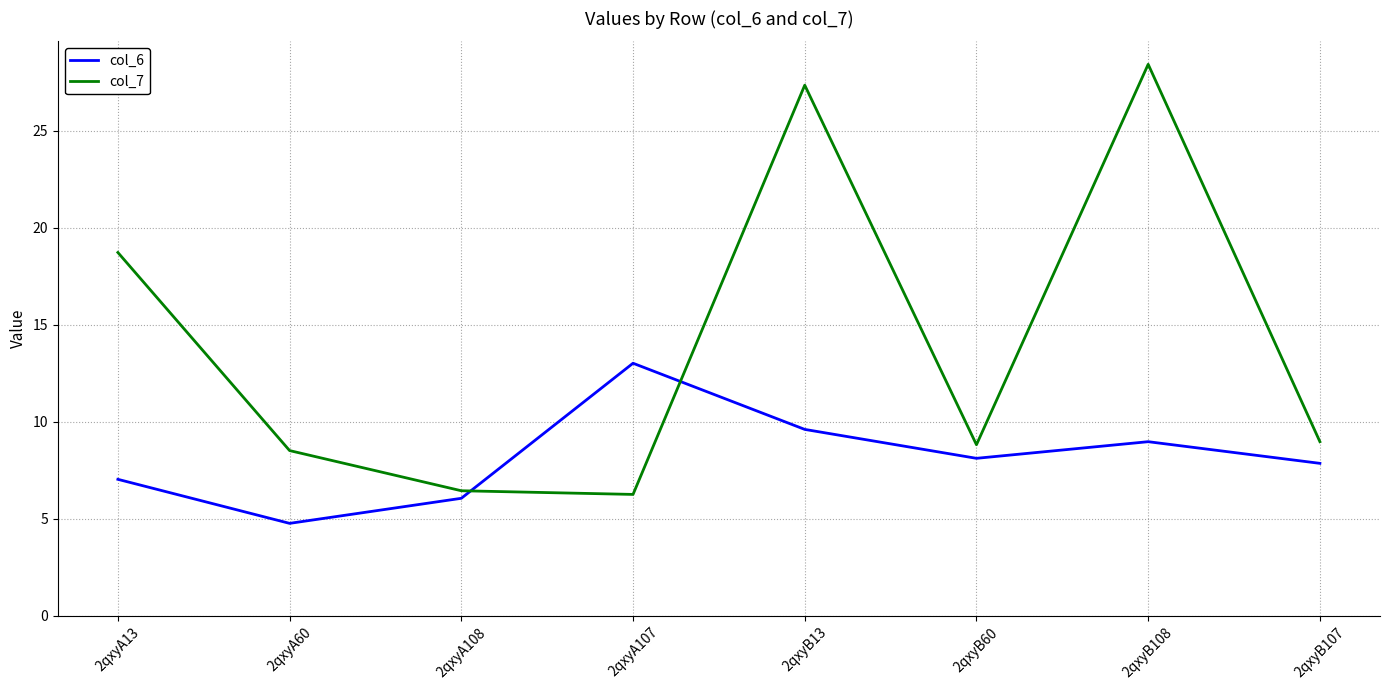

What position from the right is 2qxyB107?

1